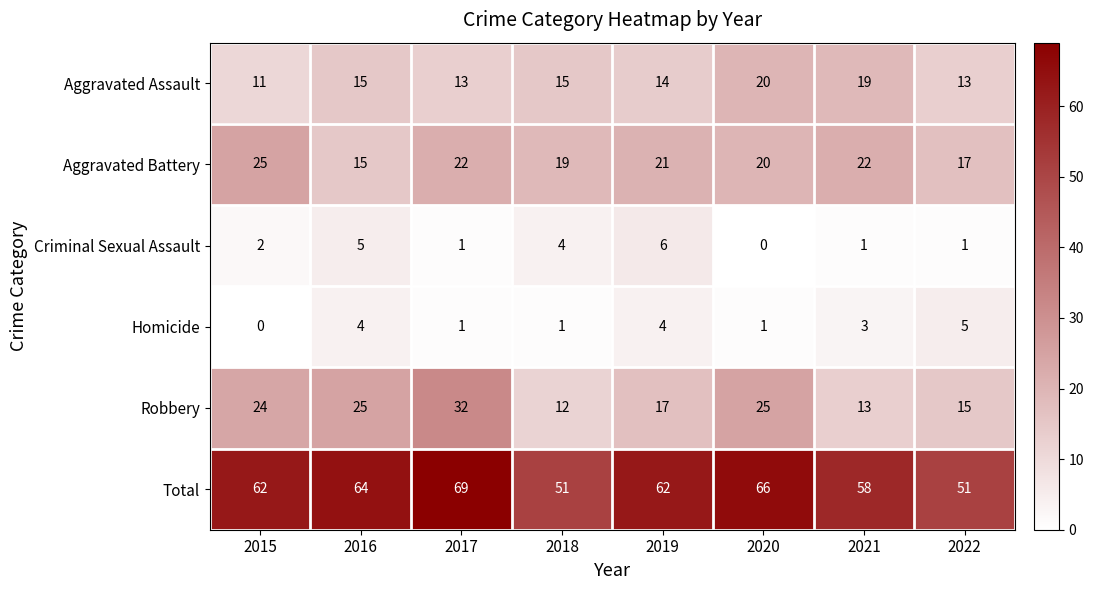

What is the total value across all series at 2016?

128